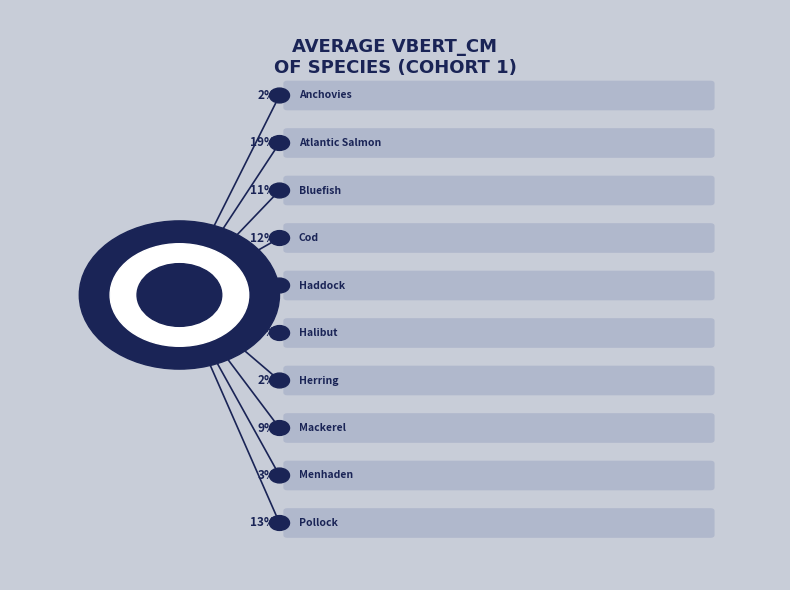

What portion of the pie excludes Halibut?

87.5%